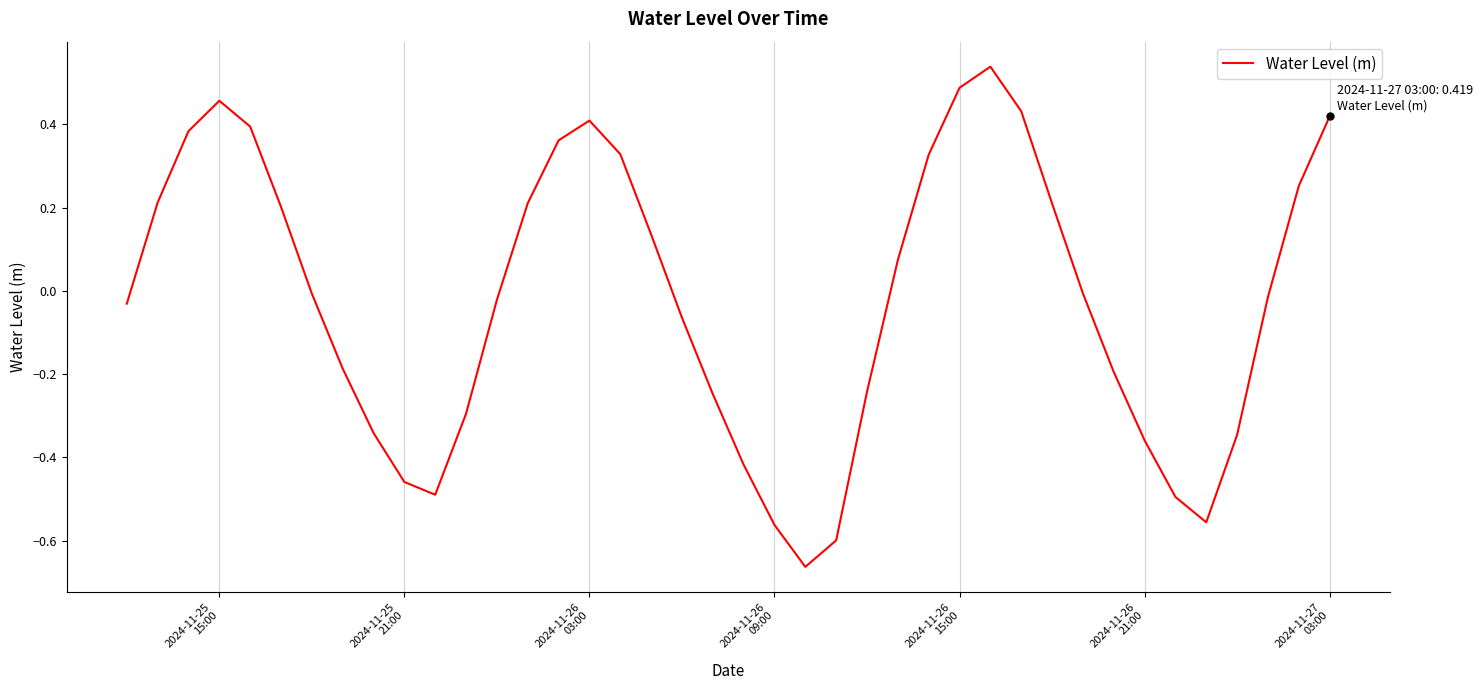

Does the chart display data point markers on the line(s)?

No